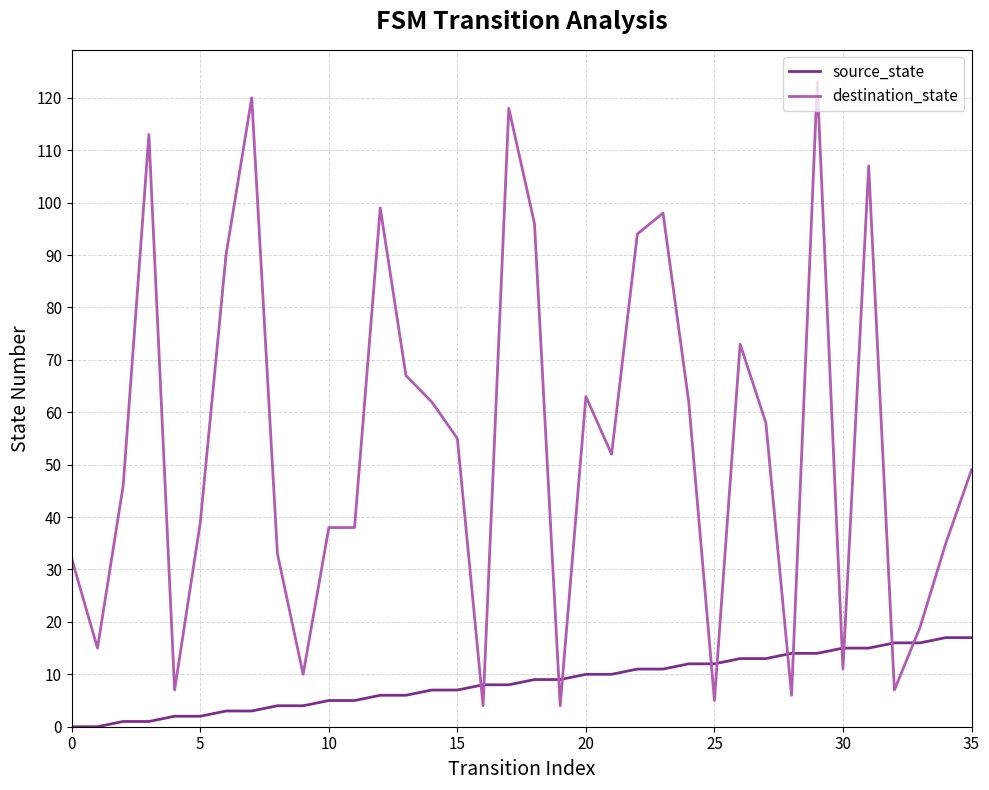

True or false: destination_state and source_state cross at least once.

True